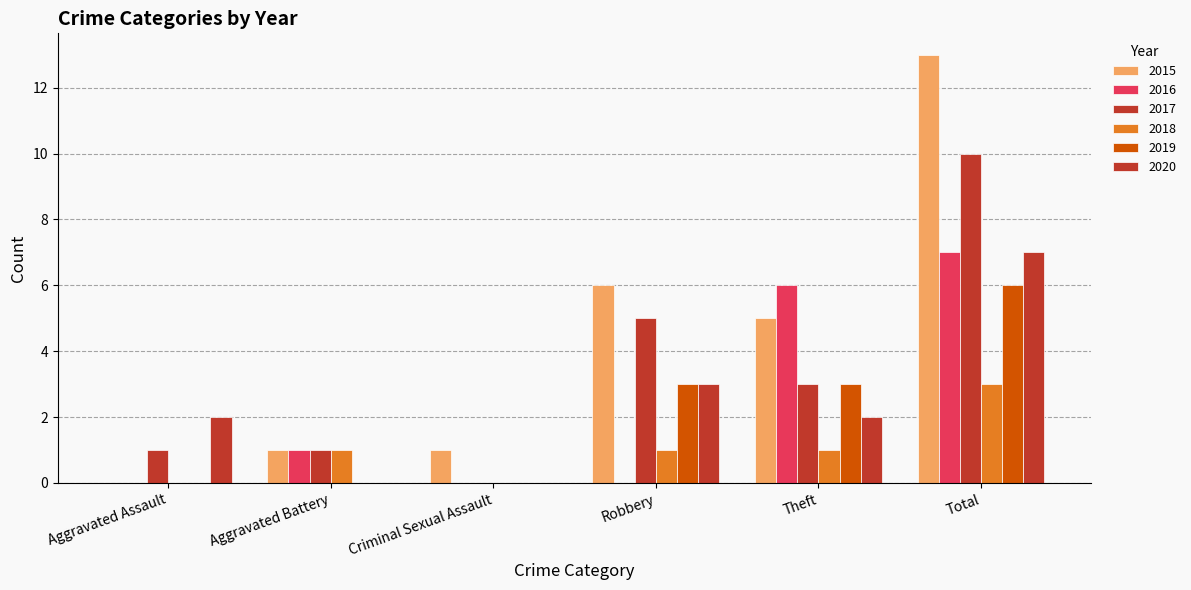

Count the number of data series in this chart.

6